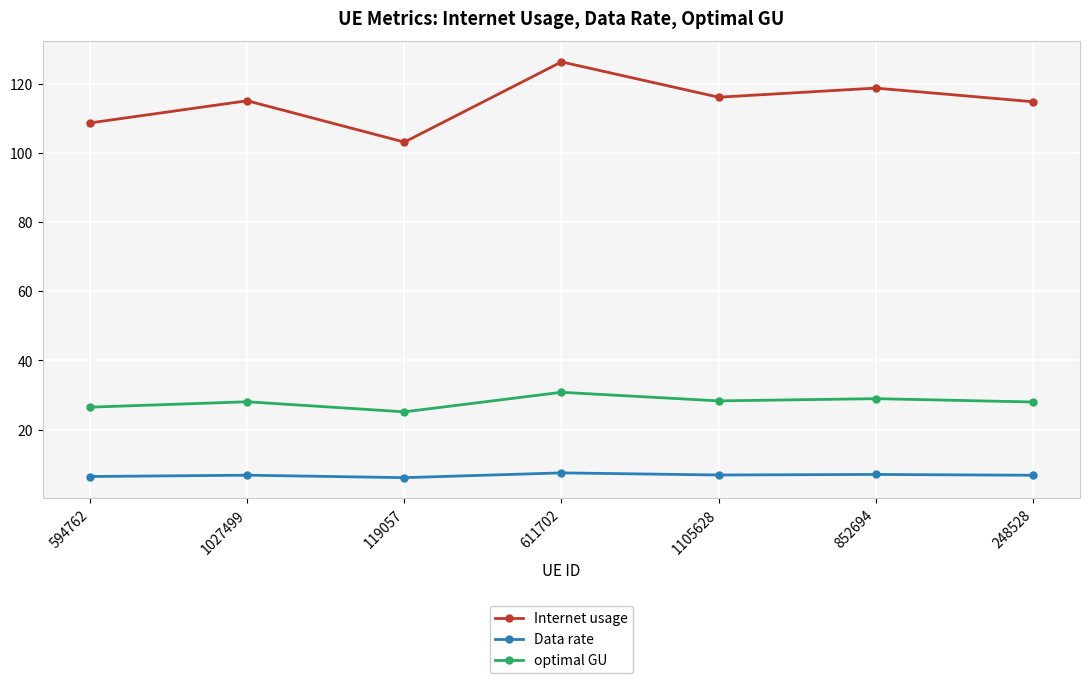

What is the label of the 4th point from the left?

611702